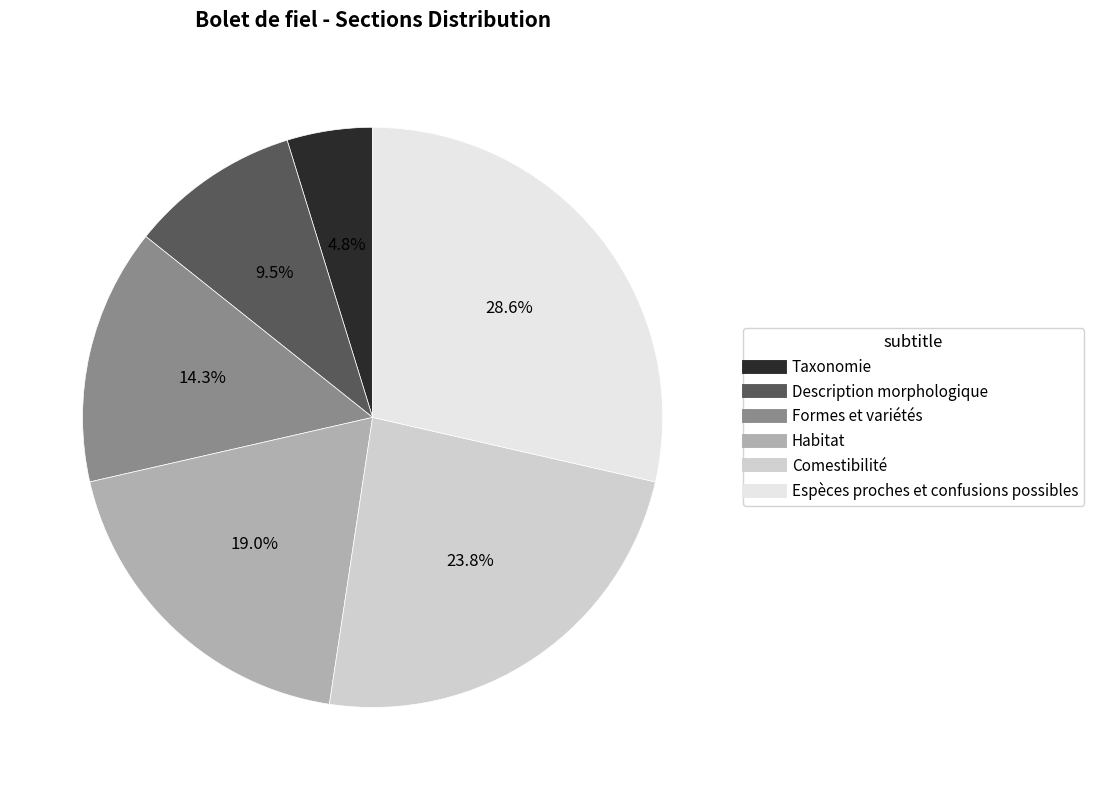

How many segments does this pie chart have?

6